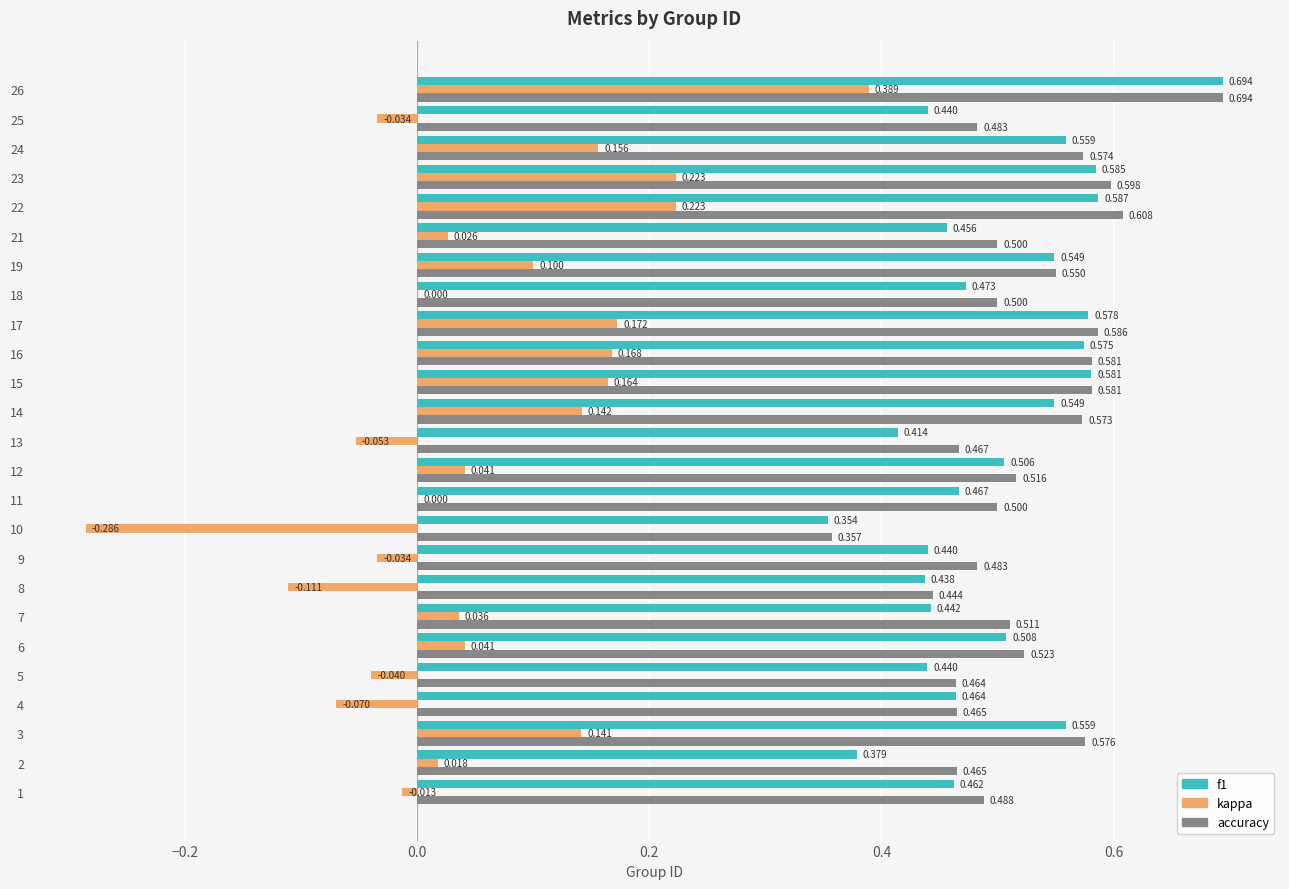

Between 10 and 18, which series saw the biggest shift?

kappa